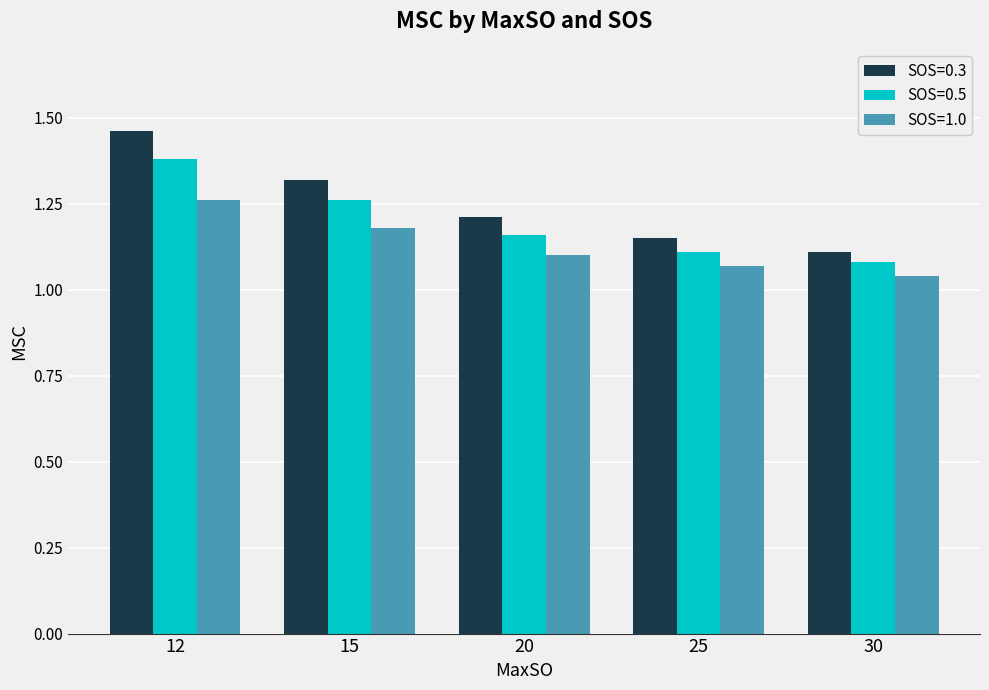

What is the total value across all series at 25?

3.3